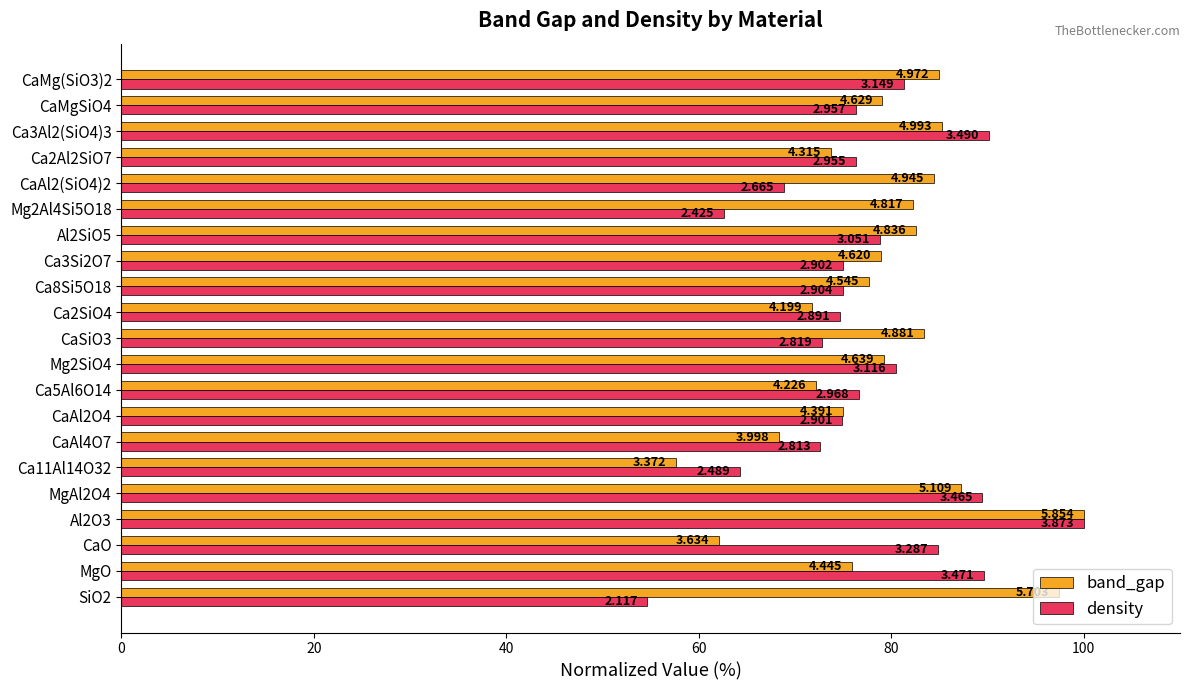

What is the greatest value displayed?

100.0